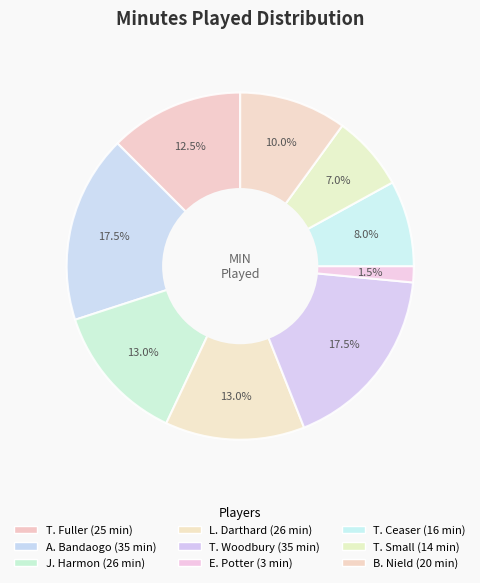

How many slices are in this pie chart?

9